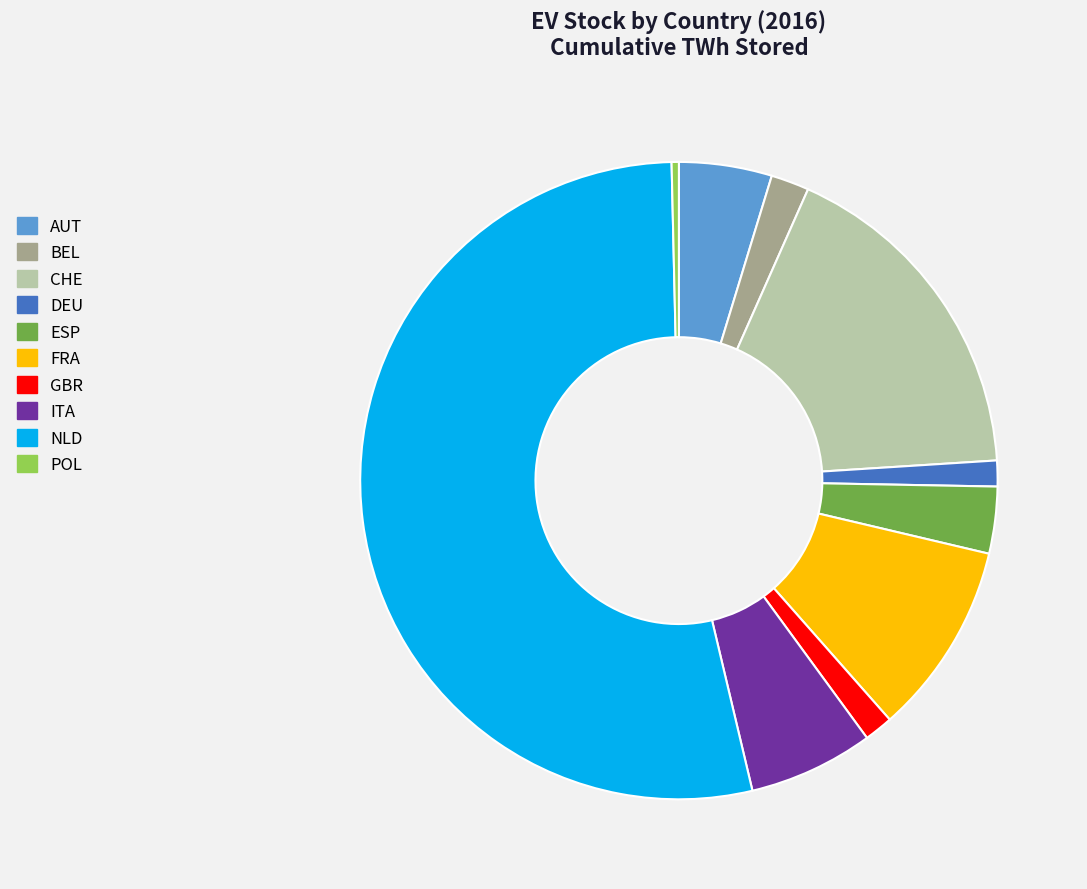

Which slice is the smallest?

POL